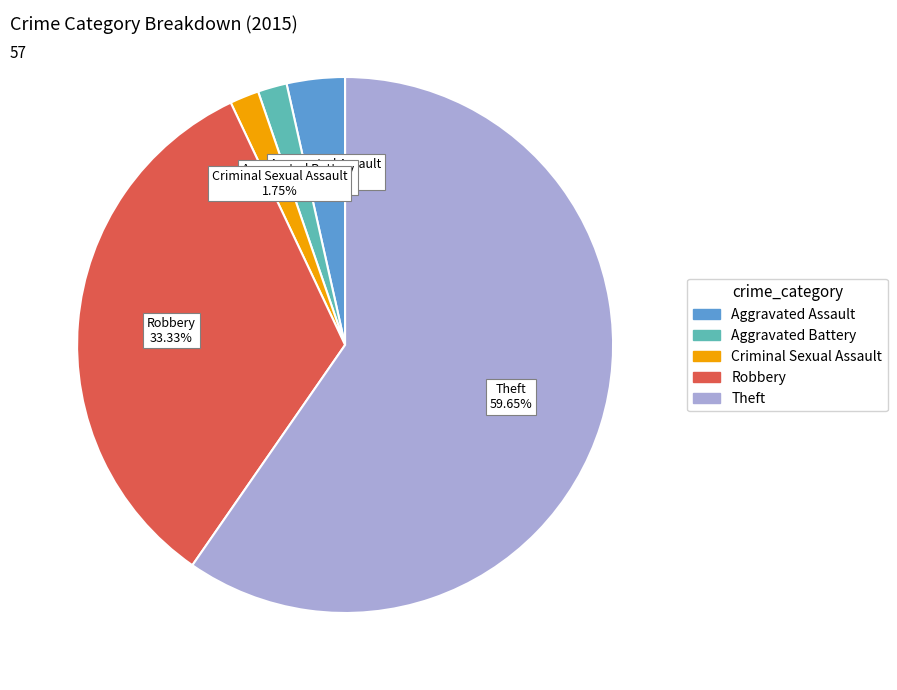

Is Aggravated Battery the majority of the pie?

No